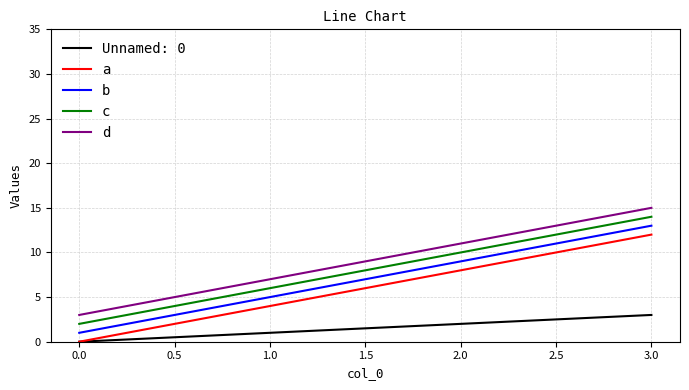

What are all the series names shown in the legend?

Unnamed: 0, a, b, c, d